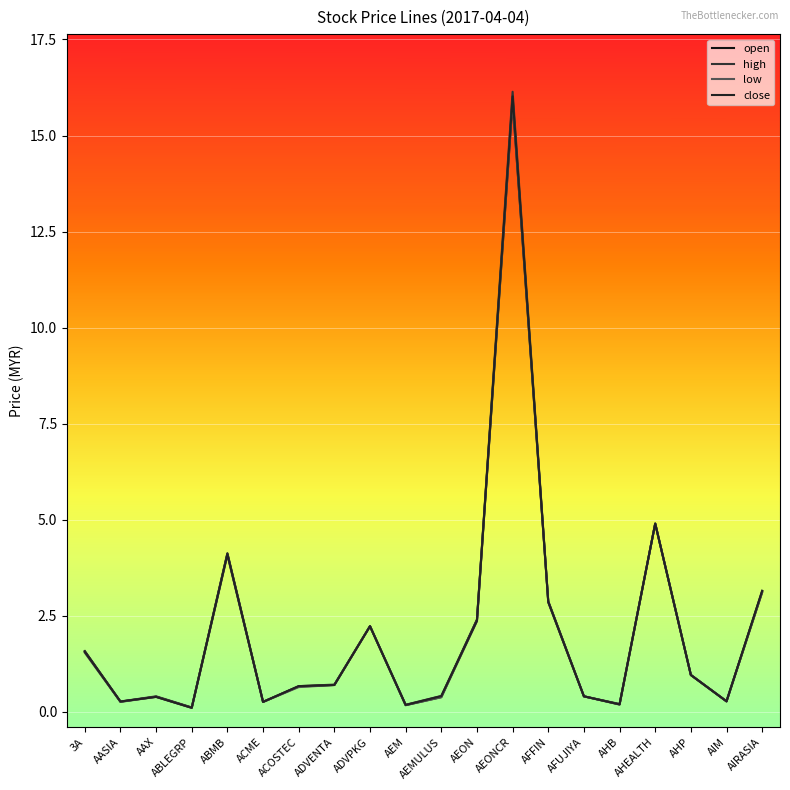

Is the value of low at AIRASIA greater than the value of open at AFFIN?

Yes